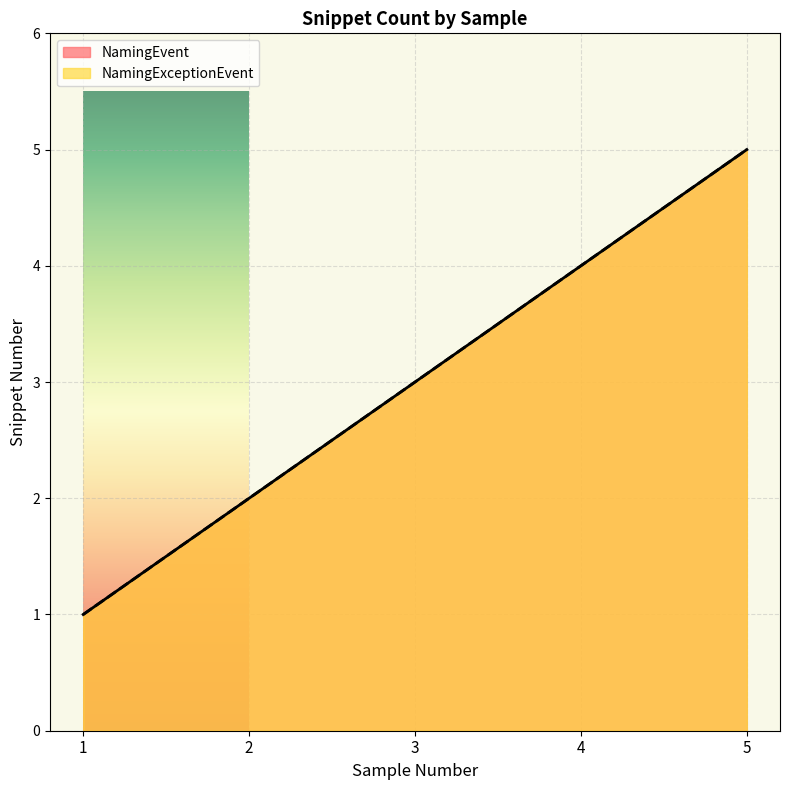

At which label does NamingExceptionEvent reach its minimum?

1